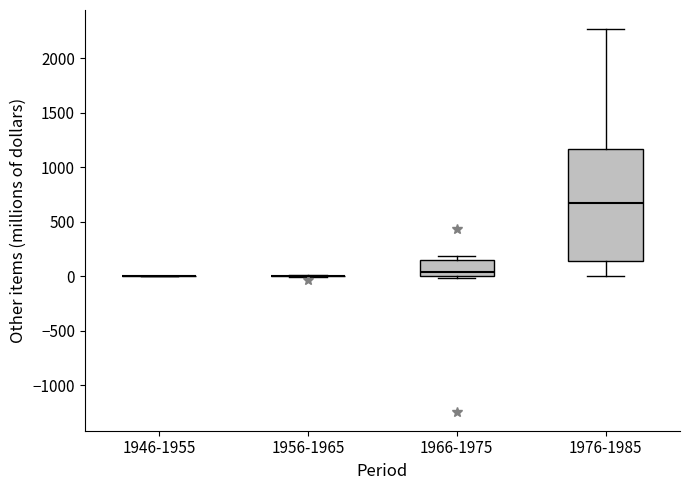

Reading left to right, read every box against the y-axis: the position of its median line, the range the box covers, and the ends of its whiskers. The values are not printed on the chart, so give them approximately, as read against the axis.

1946-1955: box collapsed to a line at 0, whiskers 0 to 0
1956-1965: box collapsed to a line at 0, whiskers 0 to 0
1966-1975: median 50, box 0 to 150, whiskers 0 (just below the box's lower edge) to 200
1976-1985: median 650, box 150 to 1150, whiskers 0 to 2250